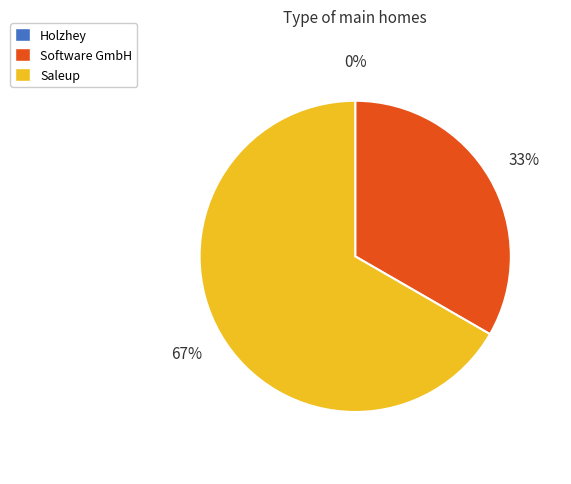

Which slice is the largest?

Saleup